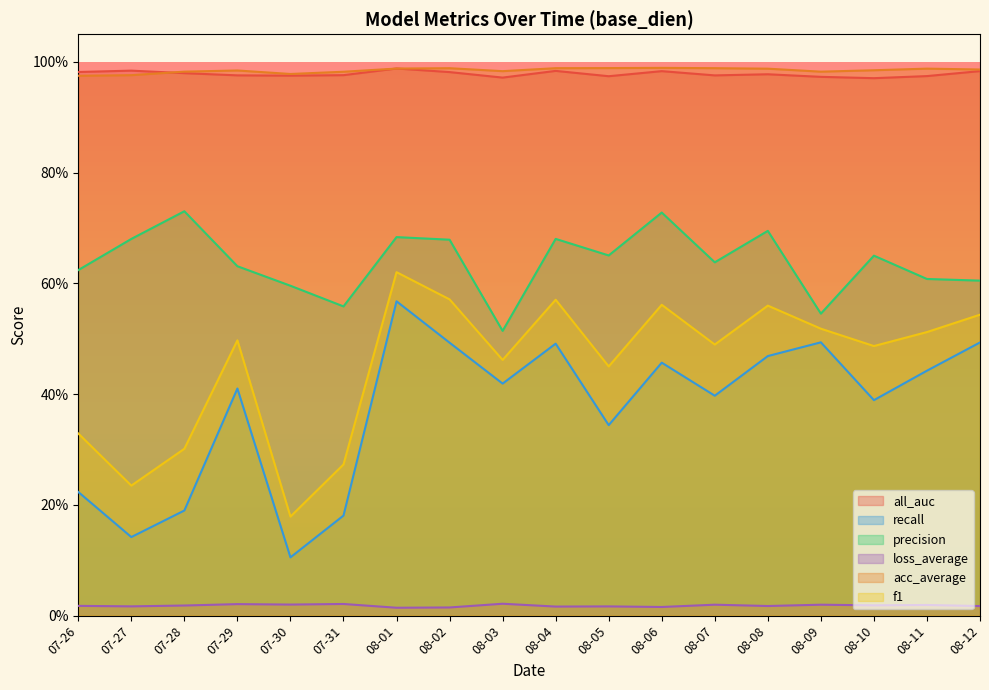

Where is the first local maximum for f1?

07-29